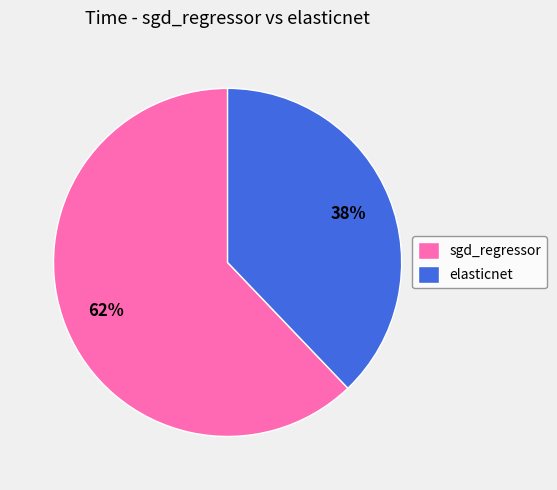

Which category has the biggest portion of the pie?

sgd_regressor